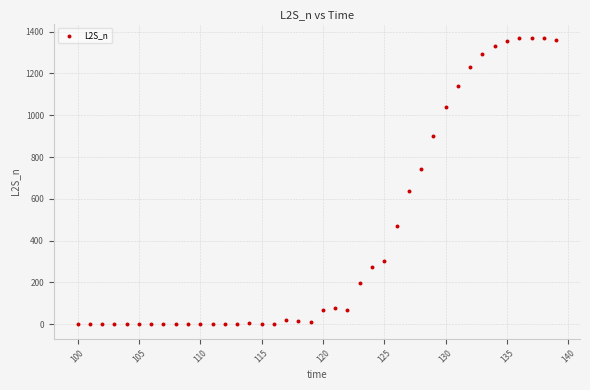

What is the range of Y values (max minus min)?

1370.1